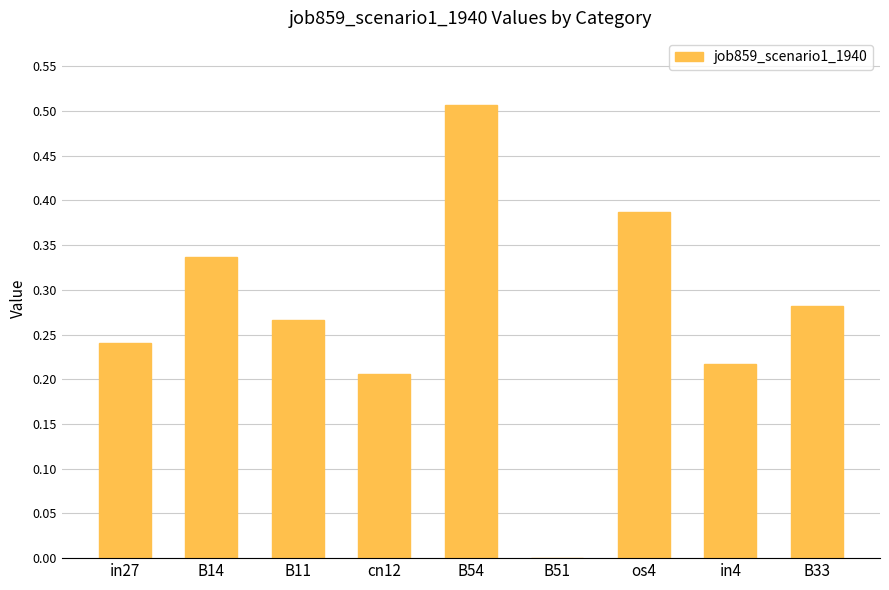

Which category has the highest value across all series?

B54